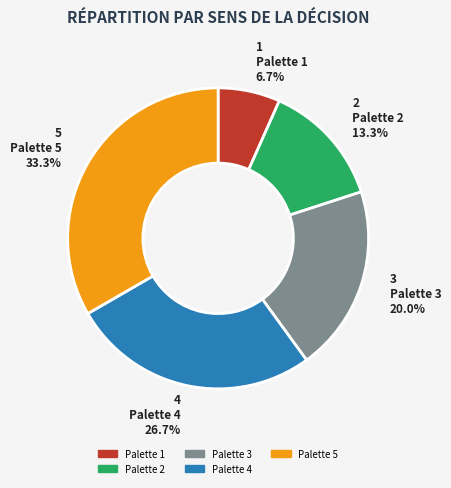

To the nearest percent, what is the difference between the largest and smallest slice percentages?

27%